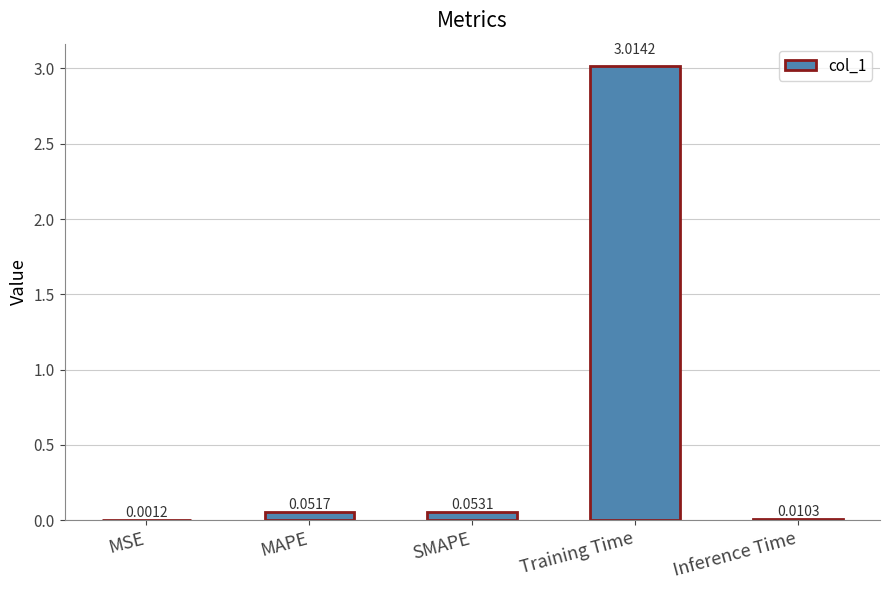

At which category does the chart reach its peak across all series?

Training Time